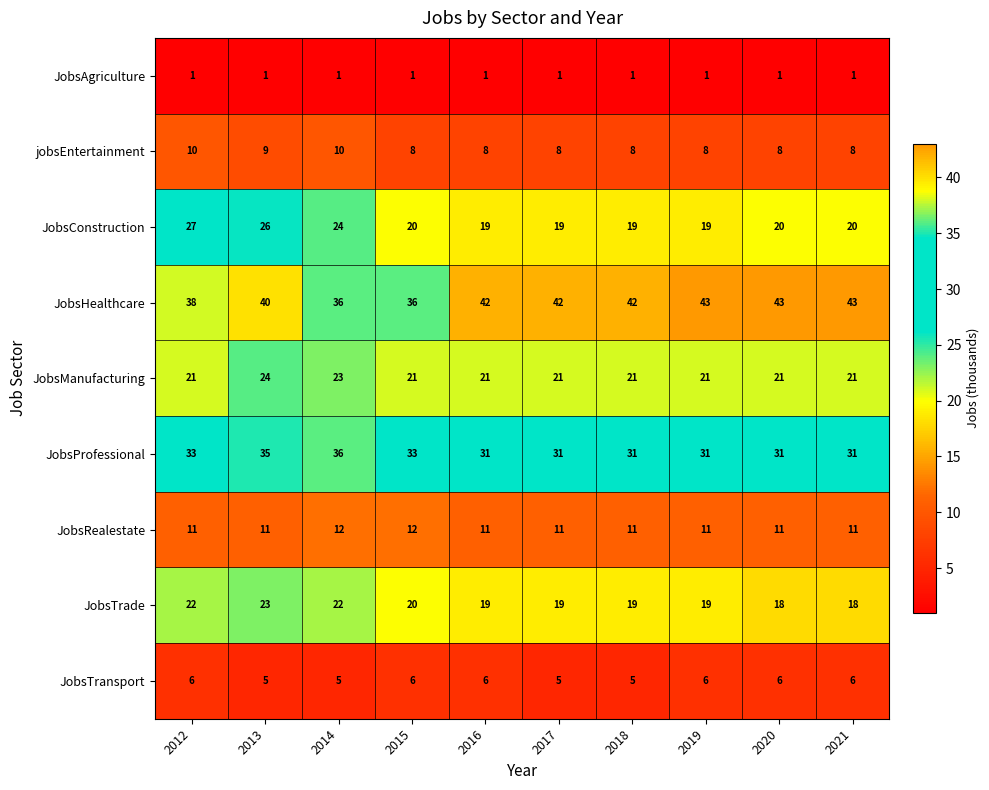

Which series changed the most between 2015 and 2021?

JobsHealthcare